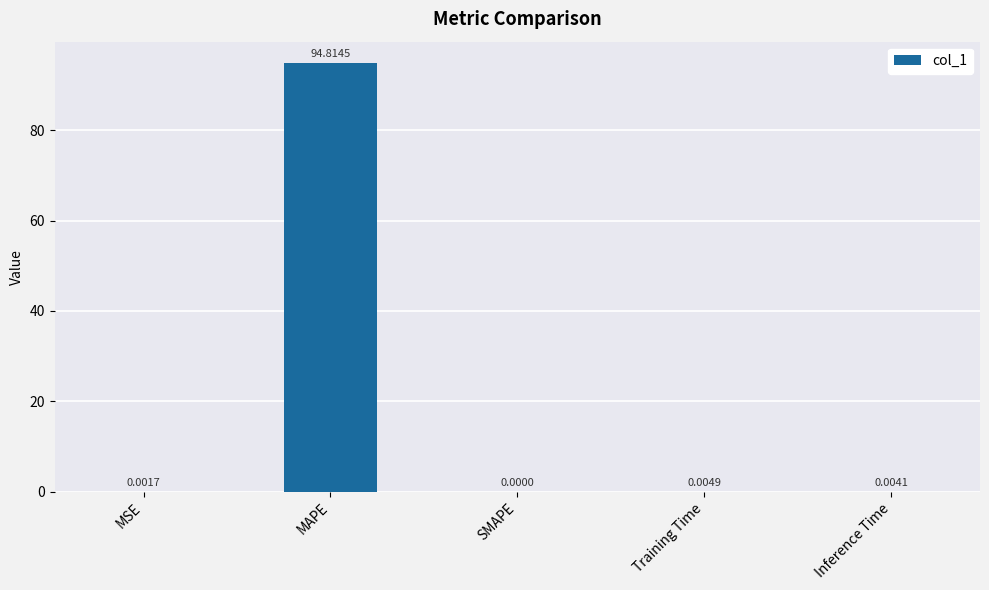

Between MAPE and SMAPE, which is larger?

MAPE